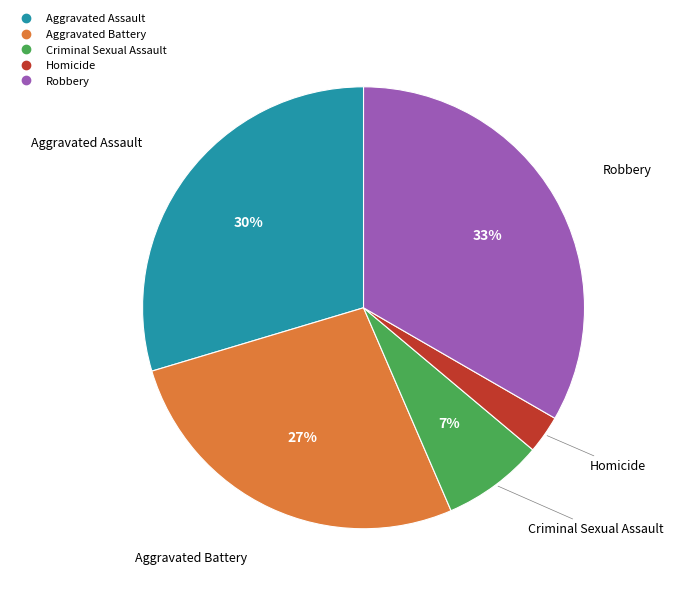

What percentage is the Criminal Sexual Assault slice, to the nearest percent?

7%